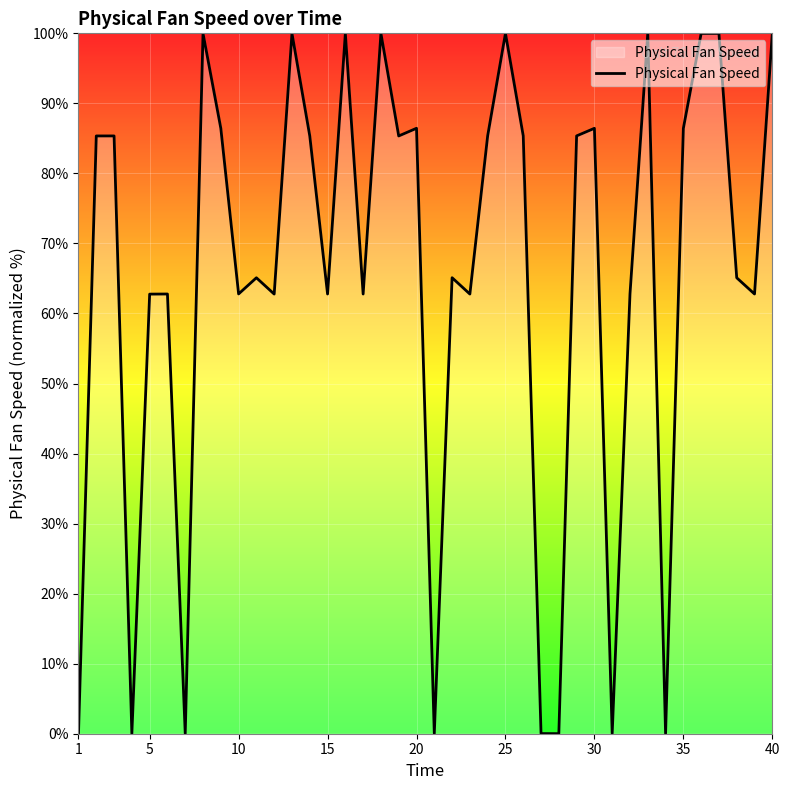

Count the number of data series in this chart.

1